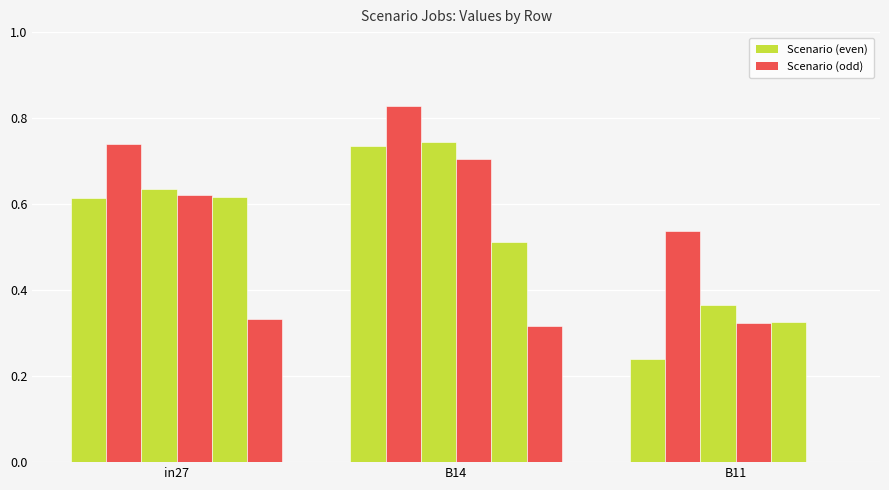

The value of job1041_scenario0_2776 at in27 is 0.6. True or false?

True